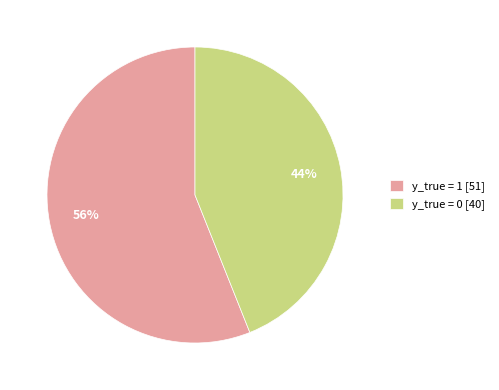

To the nearest percent, what percentage of the pie is y_true = 1?

56%